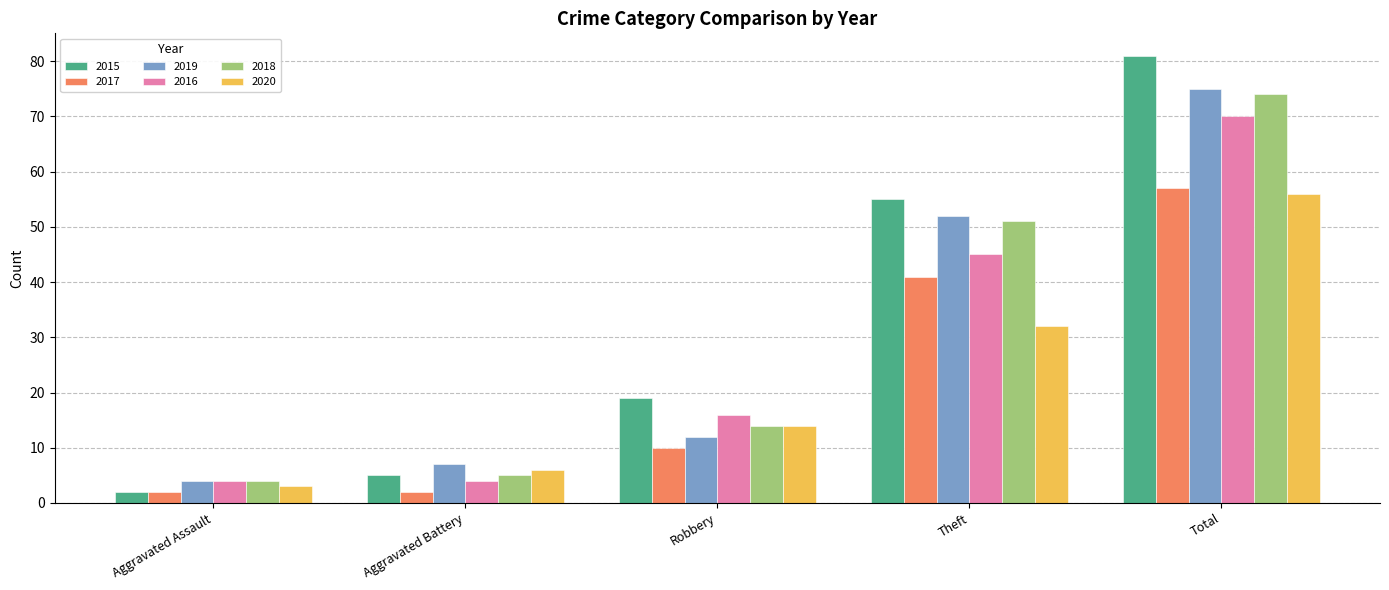

Where is 2019 nearest to the value 39?

Theft